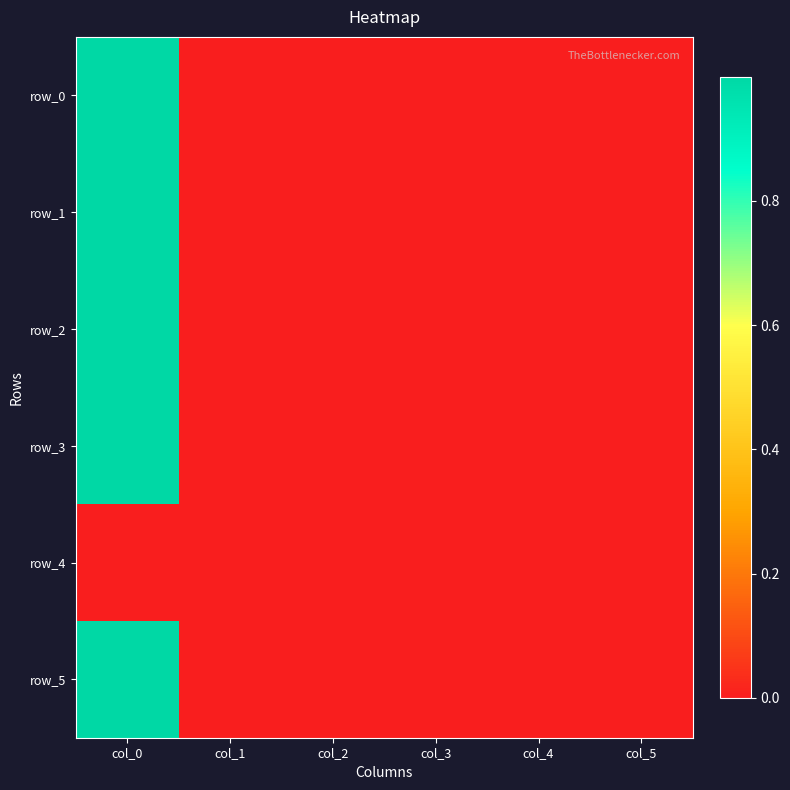

How many values in row_0 are above zero?

2